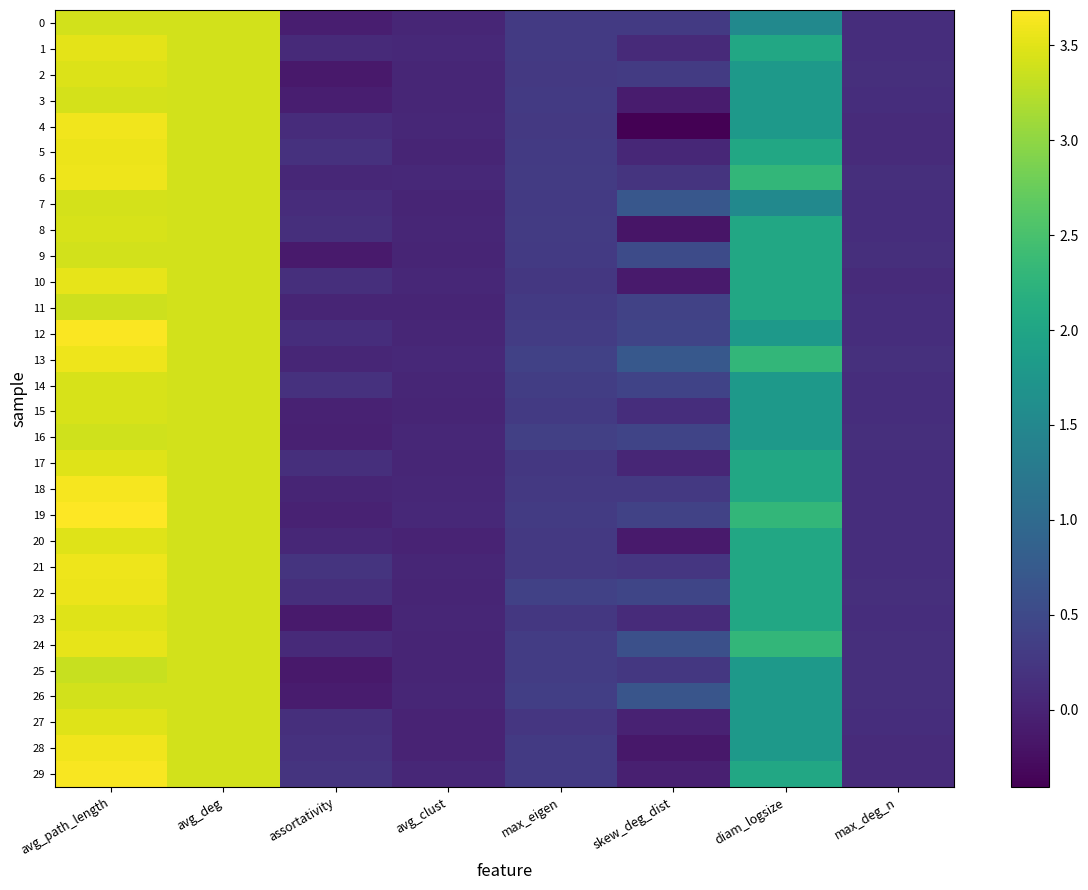

Reading left to right, what are all the values shown in this chart?

0: avg_path_length=3.4	avg_deg=3.4	assortativity=-0.1	avg_clust=0.0	max_eigen=0.3	skew_deg_dist=0.3	diam_logsize=1.5	max_deg_n=0.1
1: avg_path_length=3.5	avg_deg=3.4	assortativity=0.1	avg_clust=0.1	max_eigen=0.3	skew_deg_dist=0.1	diam_logsize=2.0	max_deg_n=0.1
2: avg_path_length=3.5	avg_deg=3.4	assortativity=-0.1	avg_clust=0.0	max_eigen=0.3	skew_deg_dist=0.3	diam_logsize=1.8	max_deg_n=0.1
3: avg_path_length=3.4	avg_deg=3.4	assortativity=-0.1	avg_clust=0.0	max_eigen=0.3	skew_deg_dist=-0.1	diam_logsize=1.8	max_deg_n=0.1
4: avg_path_length=3.6	avg_deg=3.4	assortativity=0.1	avg_clust=0.0	max_eigen=0.3	skew_deg_dist=-0.4	diam_logsize=1.8	max_deg_n=0.1
5: avg_path_length=3.6	avg_deg=3.4	assortativity=0.2	avg_clust=0.0	max_eigen=0.3	skew_deg_dist=0.0	diam_logsize=2.0	max_deg_n=0.1
6: avg_path_length=3.6	avg_deg=3.4	assortativity=0.1	avg_clust=0.1	max_eigen=0.3	skew_deg_dist=0.2	diam_logsize=2.3	max_deg_n=0.1
7: avg_path_length=3.4	avg_deg=3.4	assortativity=0.1	avg_clust=0.0	max_eigen=0.3	skew_deg_dist=0.7	diam_logsize=1.5	max_deg_n=0.1
8: avg_path_length=3.4	avg_deg=3.4	assortativity=0.1	avg_clust=0.0	max_eigen=0.3	skew_deg_dist=-0.2	diam_logsize=2.0	max_deg_n=0.1
9: avg_path_length=3.4	avg_deg=3.4	assortativity=-0.1	avg_clust=0.0	max_eigen=0.3	skew_deg_dist=0.5	diam_logsize=2.0	max_deg_n=0.1
10: avg_path_length=3.5	avg_deg=3.4	assortativity=0.1	avg_clust=0.0	max_eigen=0.3	skew_deg_dist=-0.1	diam_logsize=2.0	max_deg_n=0.1
11: avg_path_length=3.4	avg_deg=3.4	assortativity=0.0	avg_clust=0.0	max_eigen=0.3	skew_deg_dist=0.4	diam_logsize=2.0	max_deg_n=0.1
12: avg_path_length=3.7	avg_deg=3.4	assortativity=0.1	avg_clust=0.0	max_eigen=0.3	skew_deg_dist=0.4	diam_logsize=1.8	max_deg_n=0.1
13: avg_path_length=3.6	avg_deg=3.4	assortativity=0.0	avg_clust=0.1	max_eigen=0.4	skew_deg_dist=0.7	diam_logsize=2.3	max_deg_n=0.2
14: avg_path_length=3.4	avg_deg=3.4	assortativity=0.2	avg_clust=0.0	max_eigen=0.3	skew_deg_dist=0.4	diam_logsize=1.8	max_deg_n=0.1
15: avg_path_length=3.4	avg_deg=3.4	assortativity=-0.0	avg_clust=0.0	max_eigen=0.3	skew_deg_dist=0.1	diam_logsize=1.8	max_deg_n=0.1
16: avg_path_length=3.4	avg_deg=3.4	assortativity=-0.0	avg_clust=0.0	max_eigen=0.4	skew_deg_dist=0.4	diam_logsize=1.8	max_deg_n=0.1
17: avg_path_length=3.5	avg_deg=3.4	assortativity=0.1	avg_clust=0.0	max_eigen=0.3	skew_deg_dist=0.0	diam_logsize=2.0	max_deg_n=0.1
18: avg_path_length=3.6	avg_deg=3.4	assortativity=0.0	avg_clust=0.0	max_eigen=0.3	skew_deg_dist=0.3	diam_logsize=2.0	max_deg_n=0.1
19: avg_path_length=3.7	avg_deg=3.4	assortativity=-0.0	avg_clust=0.1	max_eigen=0.3	skew_deg_dist=0.4	diam_logsize=2.3	max_deg_n=0.1
20: avg_path_length=3.5	avg_deg=3.4	assortativity=0.1	avg_clust=0.0	max_eigen=0.3	skew_deg_dist=-0.1	diam_logsize=2.0	max_deg_n=0.1
21: avg_path_length=3.6	avg_deg=3.4	assortativity=0.2	avg_clust=0.0	max_eigen=0.3	skew_deg_dist=0.2	diam_logsize=2.0	max_deg_n=0.1
22: avg_path_length=3.6	avg_deg=3.4	assortativity=0.1	avg_clust=0.0	max_eigen=0.4	skew_deg_dist=0.4	diam_logsize=2.0	max_deg_n=0.1
23: avg_path_length=3.5	avg_deg=3.4	assortativity=-0.1	avg_clust=0.0	max_eigen=0.3	skew_deg_dist=0.1	diam_logsize=2.0	max_deg_n=0.1
24: avg_path_length=3.5	avg_deg=3.4	assortativity=0.1	avg_clust=0.0	max_eigen=0.3	skew_deg_dist=0.6	diam_logsize=2.3	max_deg_n=0.1
25: avg_path_length=3.3	avg_deg=3.4	assortativity=-0.1	avg_clust=0.0	max_eigen=0.3	skew_deg_dist=0.3	diam_logsize=1.8	max_deg_n=0.1
26: avg_path_length=3.4	avg_deg=3.4	assortativity=-0.1	avg_clust=0.0	max_eigen=0.4	skew_deg_dist=0.7	diam_logsize=1.8	max_deg_n=0.1
27: avg_path_length=3.5	avg_deg=3.4	assortativity=0.1	avg_clust=0.0	max_eigen=0.2	skew_deg_dist=-0.0	diam_logsize=1.8	max_deg_n=0.1
28: avg_path_length=3.6	avg_deg=3.4	assortativity=0.2	avg_clust=0.0	max_eigen=0.3	skew_deg_dist=-0.1	diam_logsize=1.8	max_deg_n=0.1
29: avg_path_length=3.6	avg_deg=3.4	assortativity=0.2	avg_clust=0.0	max_eigen=0.3	skew_deg_dist=-0.1	diam_logsize=2.0	max_deg_n=0.1